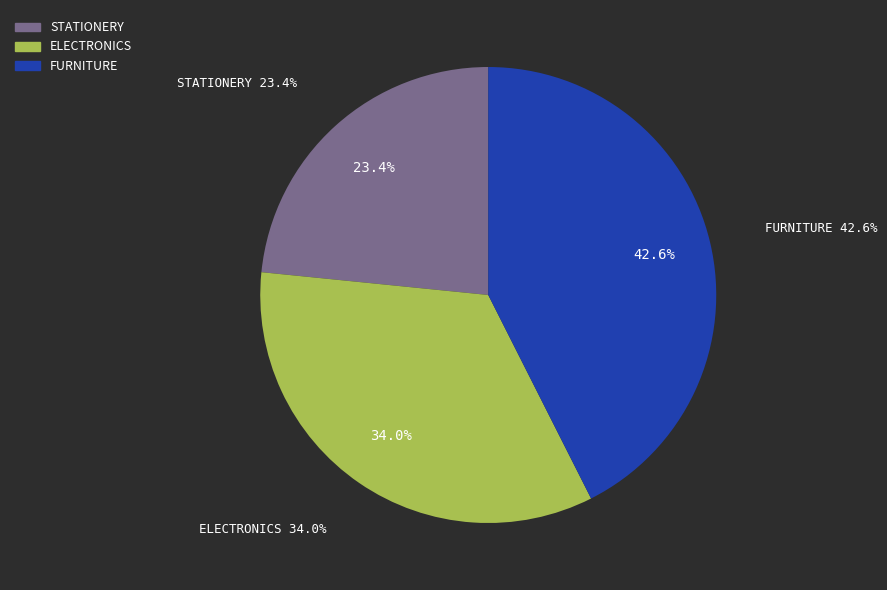

Is the sum of ELECTRONICS and FURNITURE greater than half?

Yes